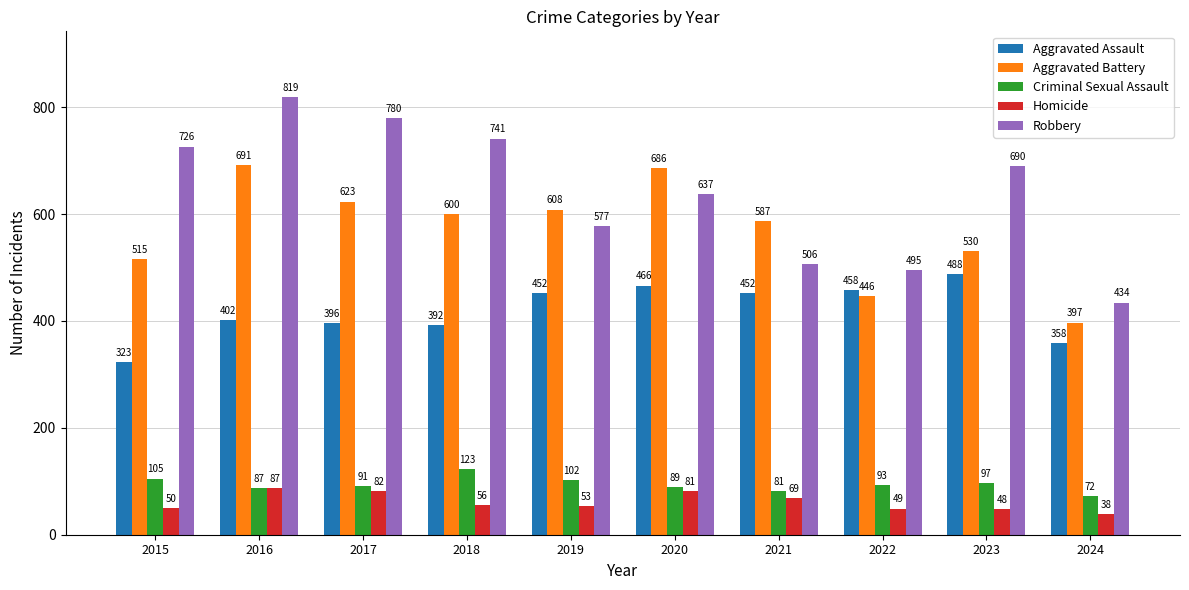

At which label is Aggravated Battery closest to 544?

2023